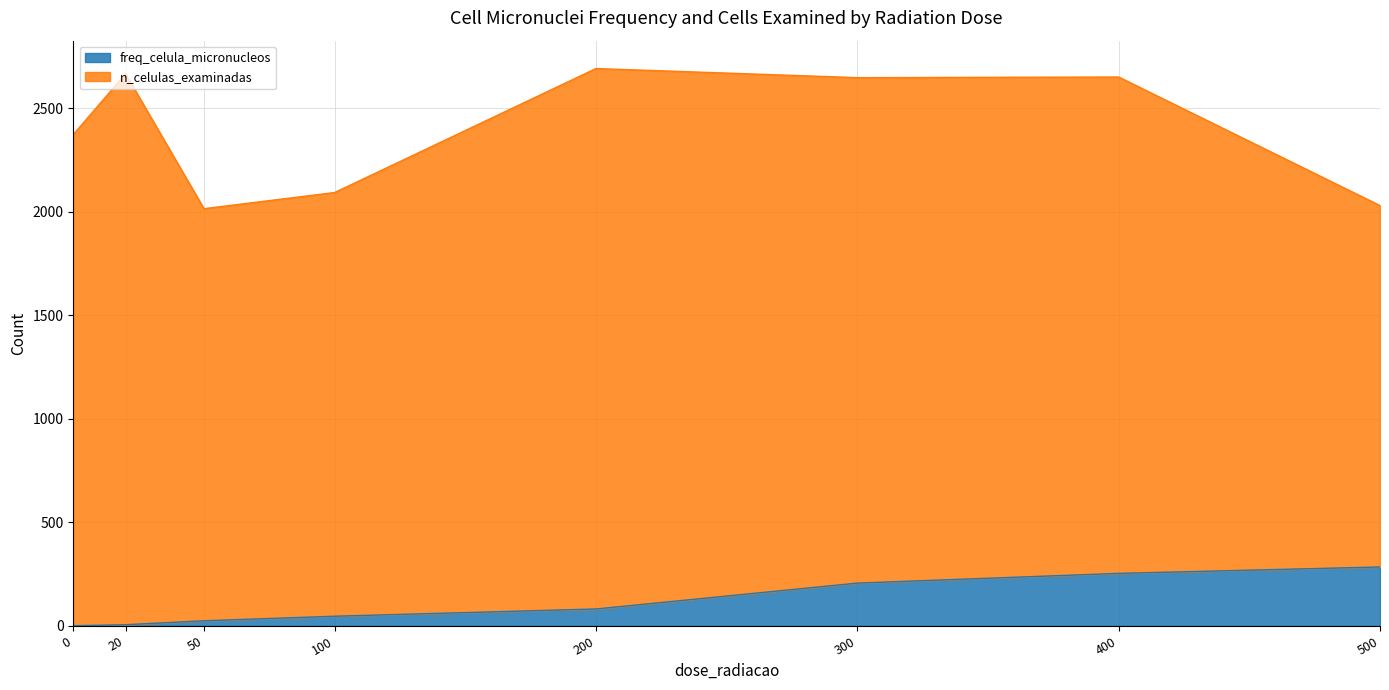

What is the difference between the maximum and minimum values?

284